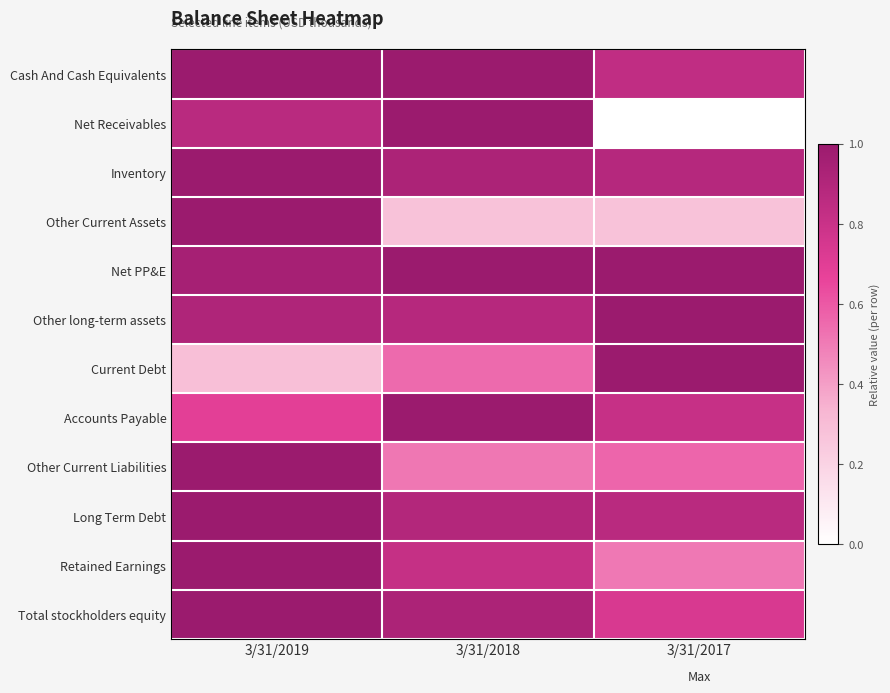

Which series changed the most between 3/31/2019 and 3/31/2018?

Other Current Assets